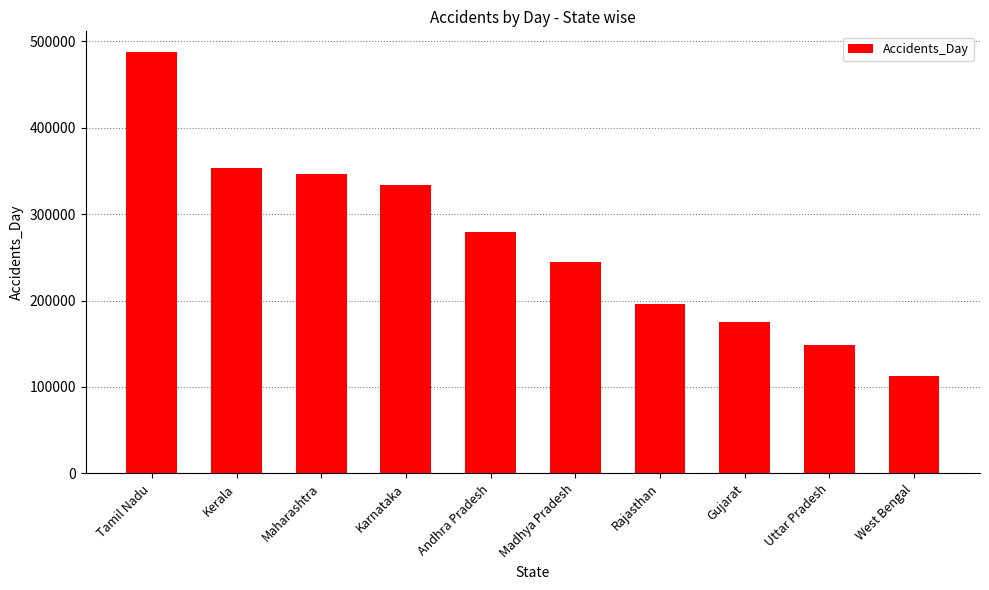

What is the change in value from Kerala to Rajasthan?

-157498